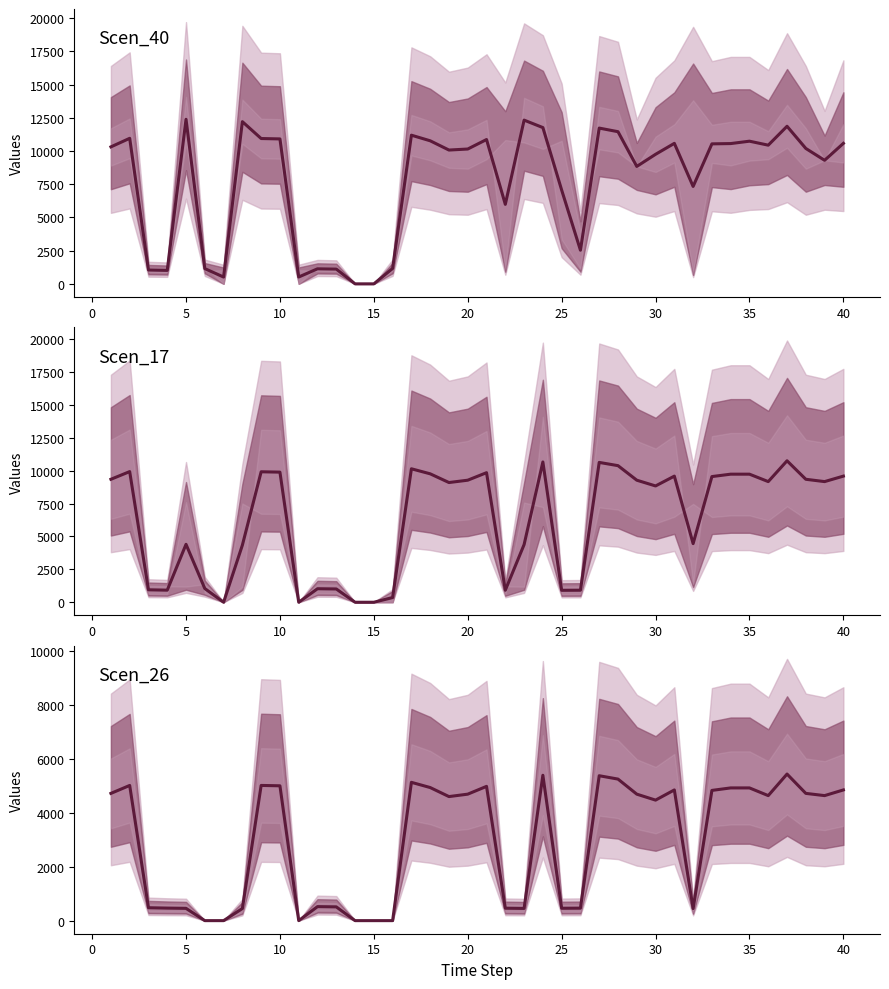

True or false: Scen_26 and Scen_17 intersect in this chart.

False